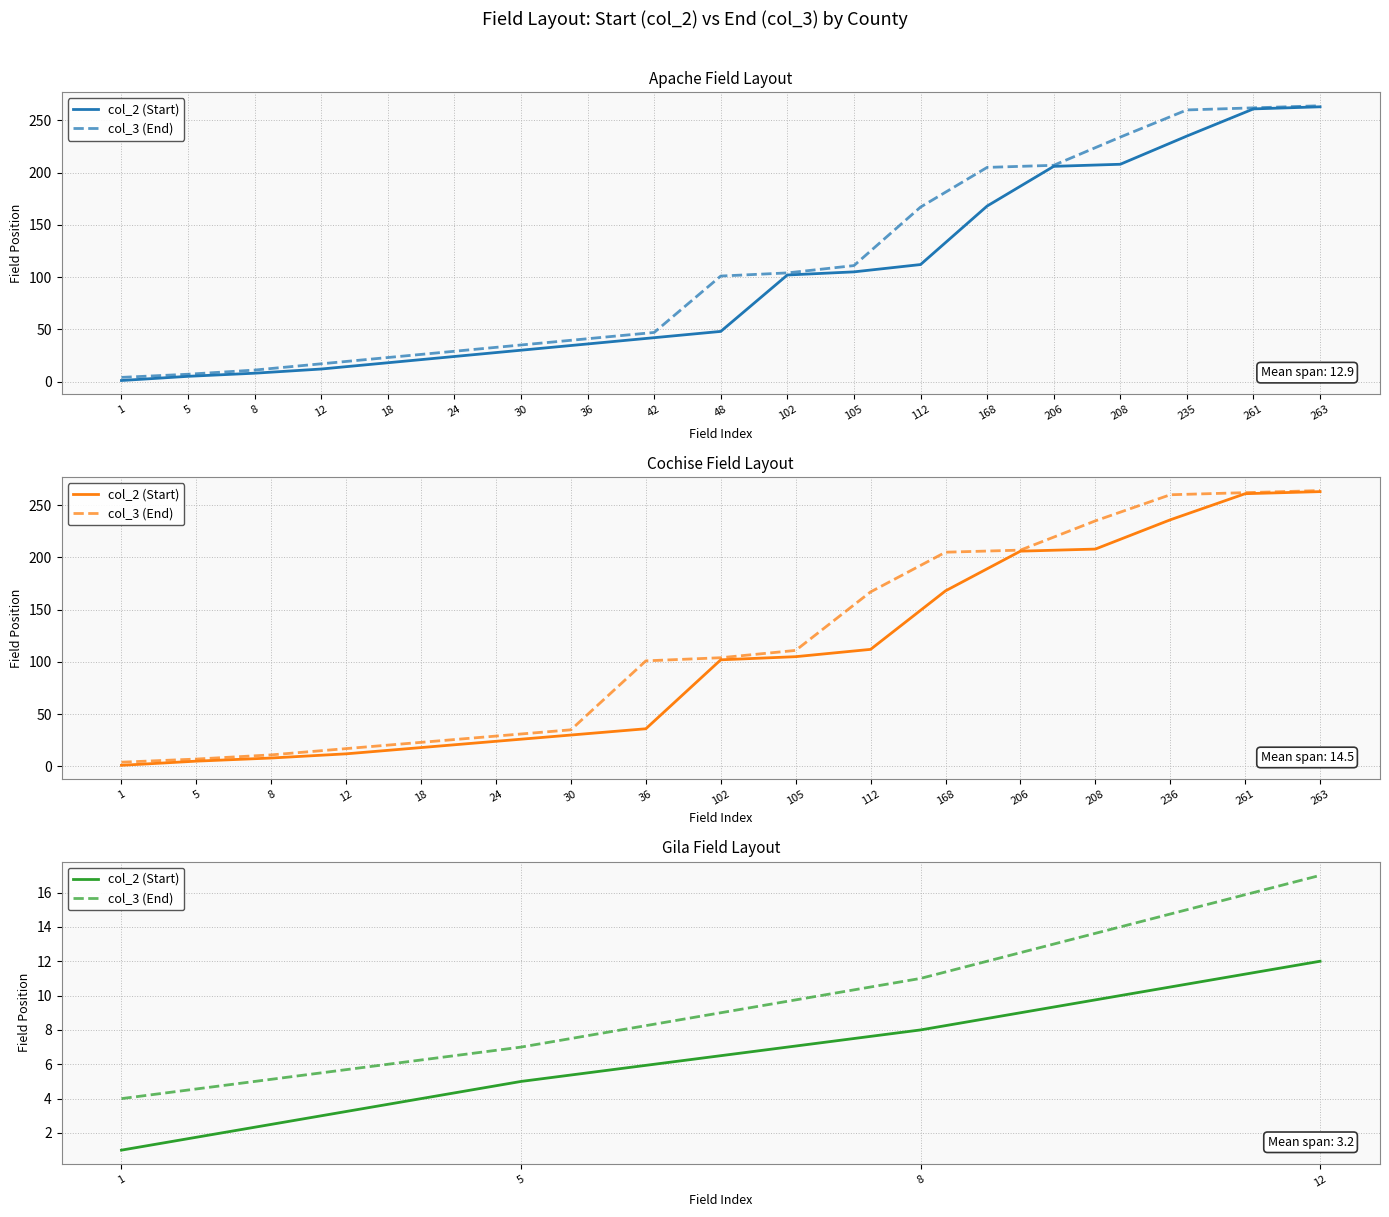

What is the value of the col_2 (Start) point at the 1st from the left?

1